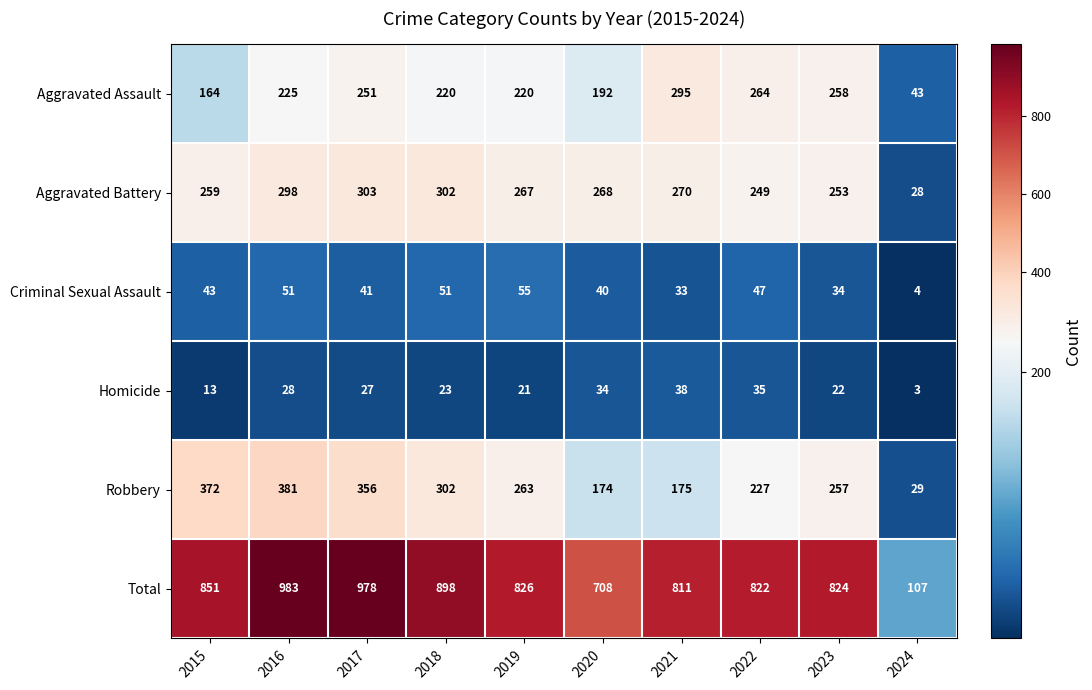

What is the sum of the Aggravated Assault values at 2023 and 2017?

509